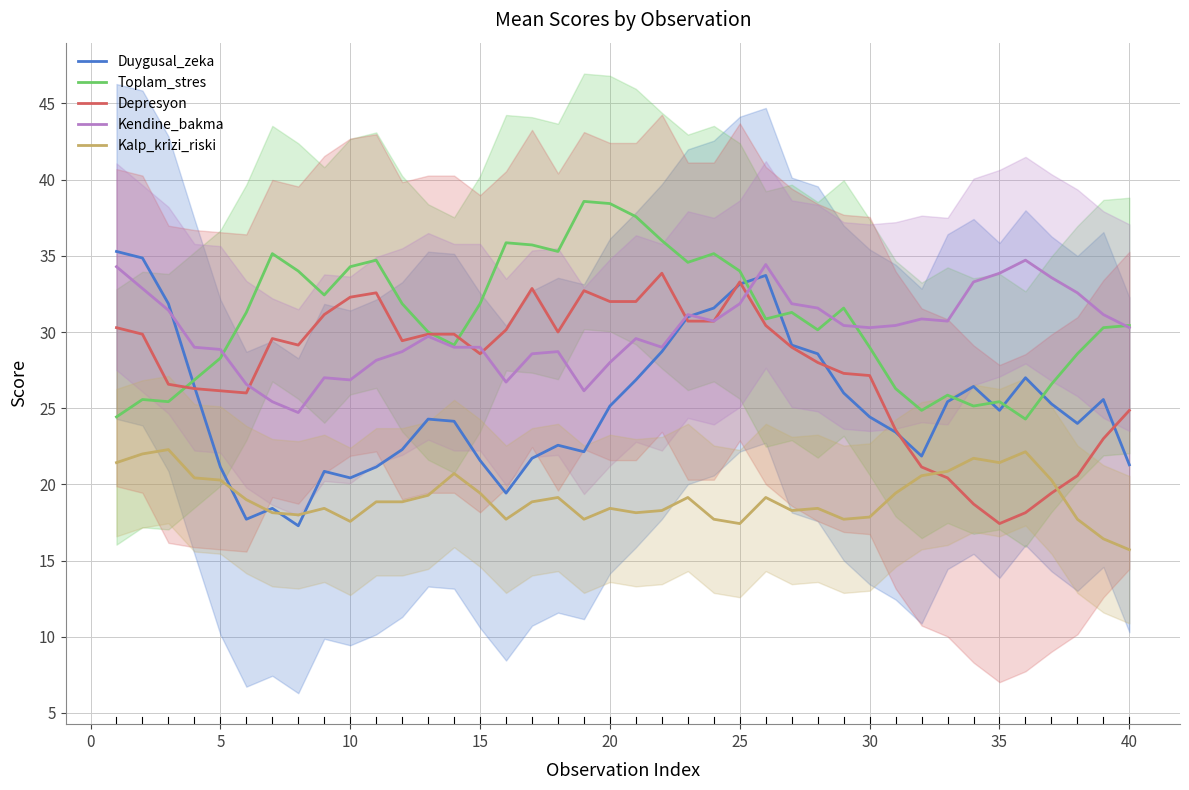

What is the approximate value of Kalp_krizi_riski at 15?

19.4